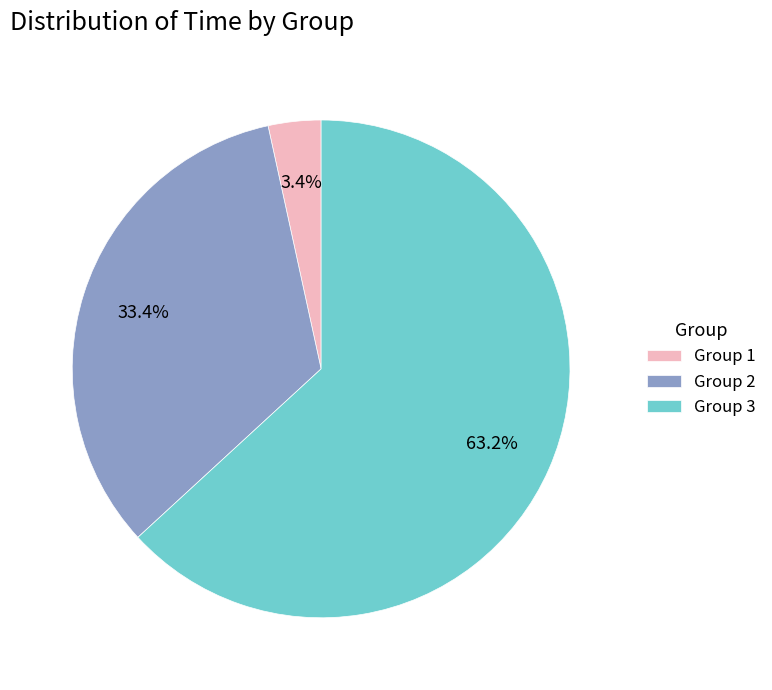

To the nearest percent, what portion does Group 3 represent?

63%